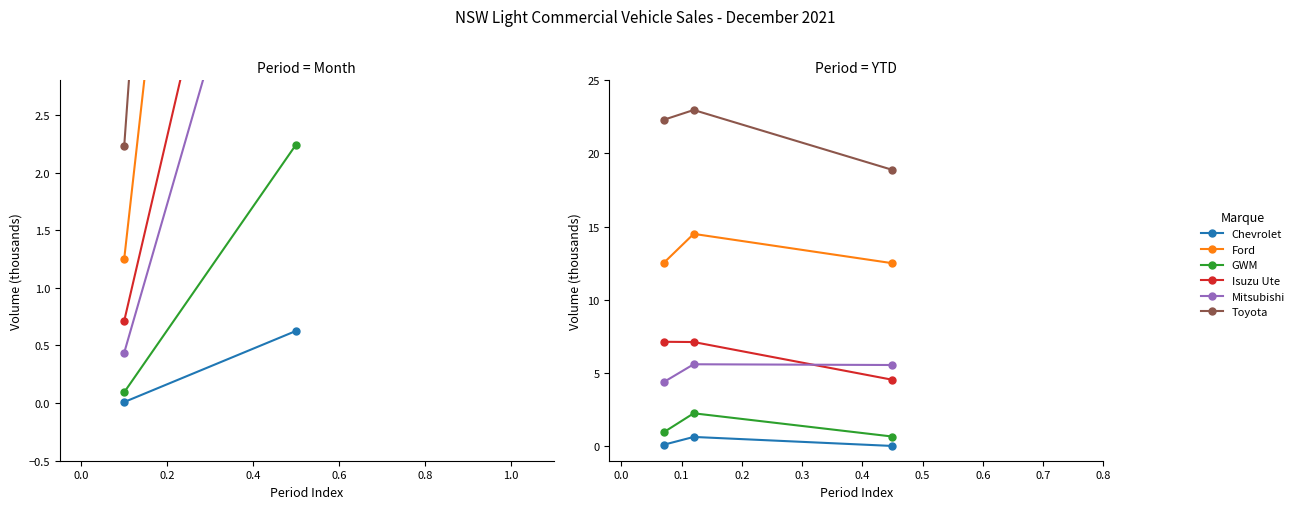

Which series has the largest total across all categories?

Toyota